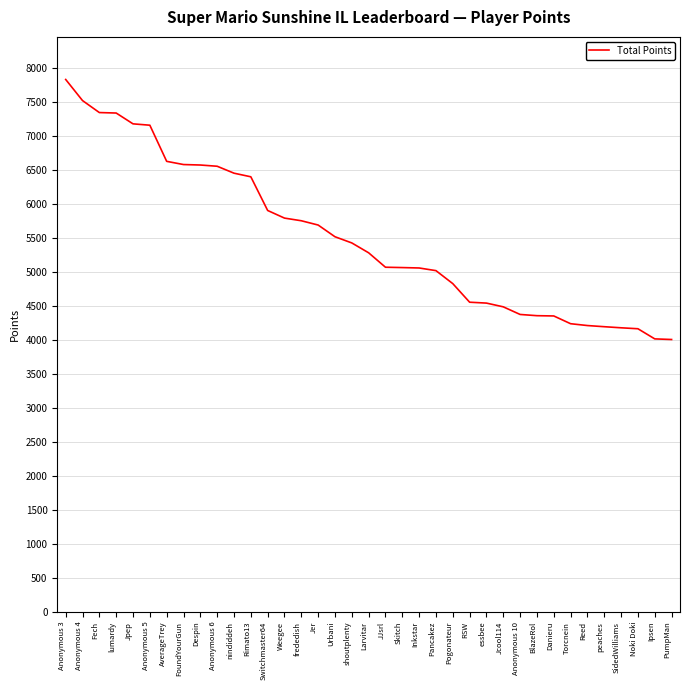

Which has a higher value, JJsrl or lumardy?

lumardy